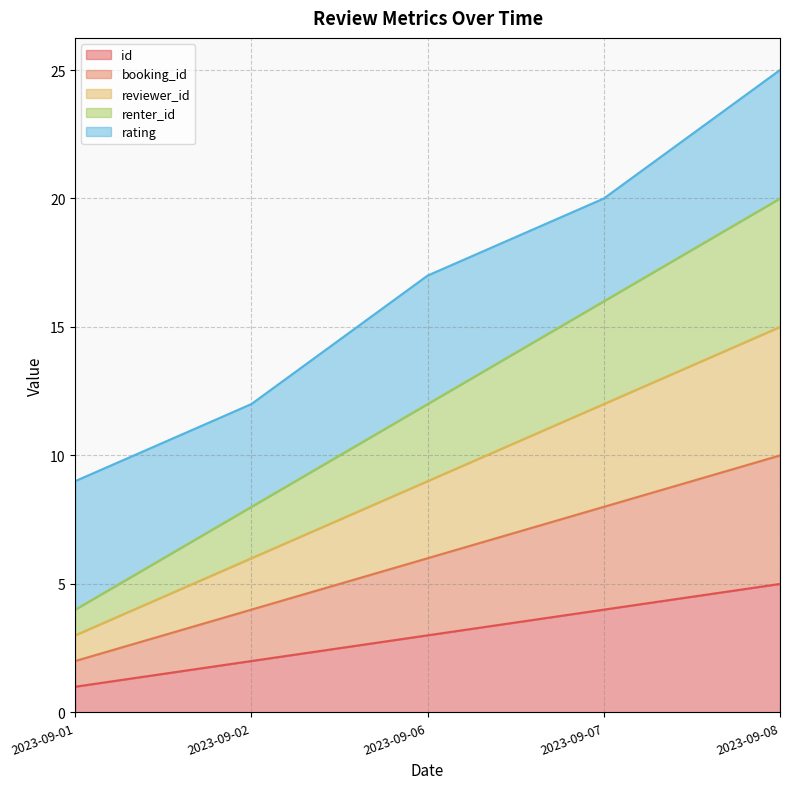

Does the chart have visible grid lines?

Yes